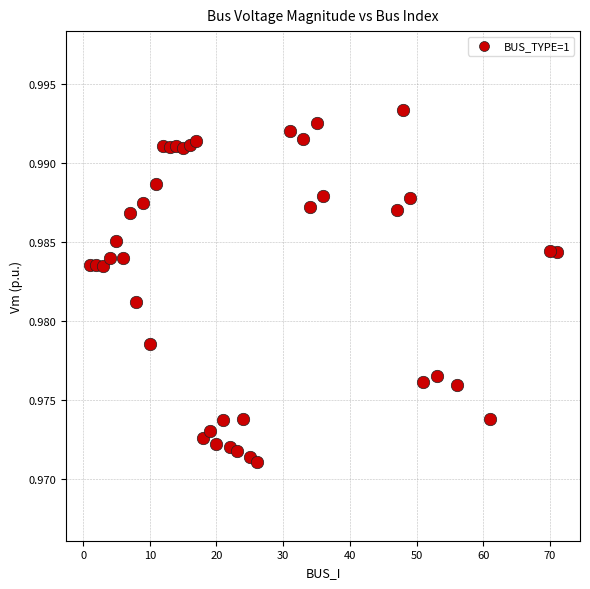

What is the range of X values (max minus min)?

70.0